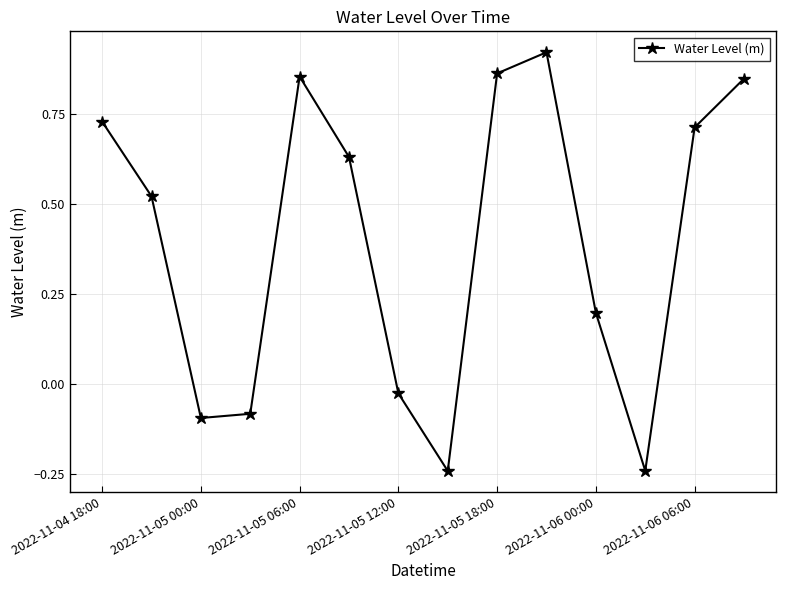

How many interior local peaks (higher than both neighbors) does the data have?

2